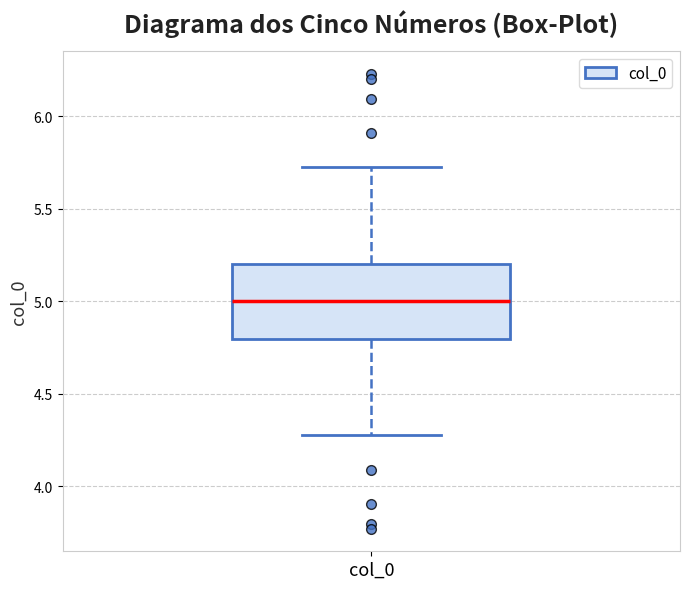

Read this box plot against the y-axis: the position of the median line, the range covered by the box, and the ends of both whiskers. The values are not printed on the chart, so give them approximately, as read against the axis.

median 5.0, box 4.8 to 5.2, whiskers 4.3 to 5.7